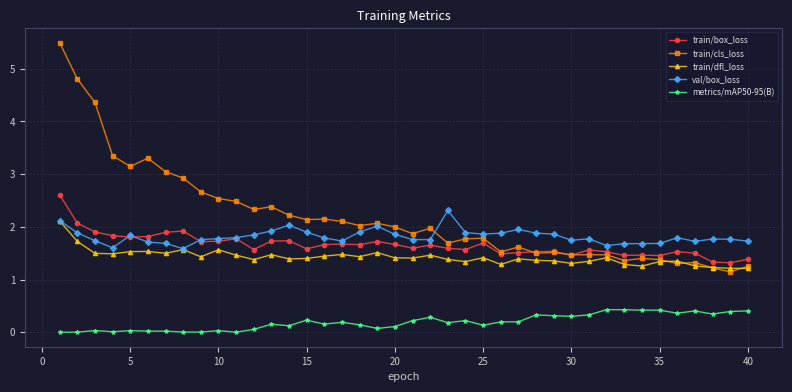

What is the value of the val/box_loss point at the 21st from the left?

1.8